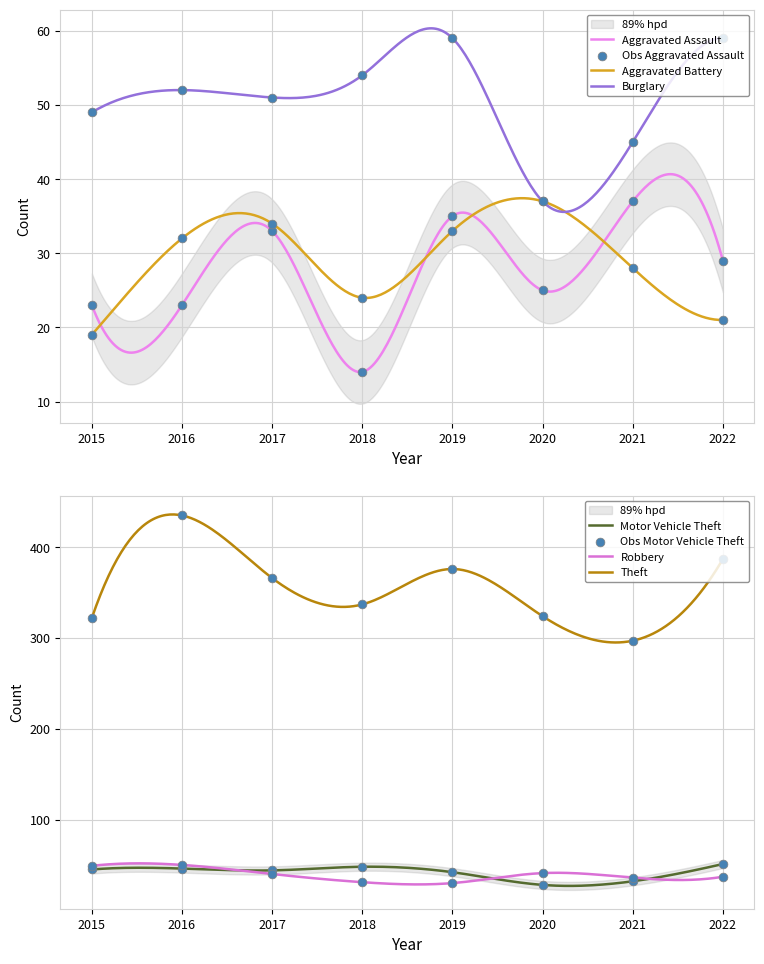

Which series has the largest total across all categories?

Theft